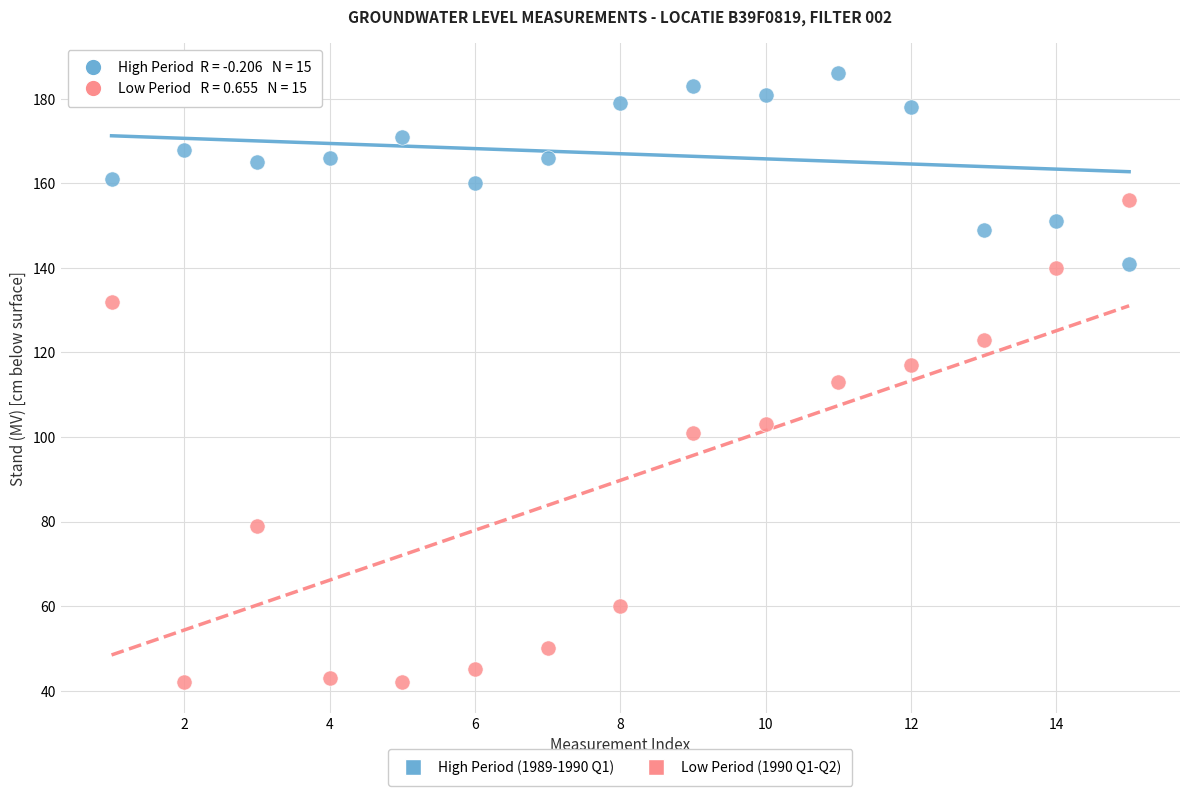

Across all data points, what is the range of Y values (max minus min)?

144